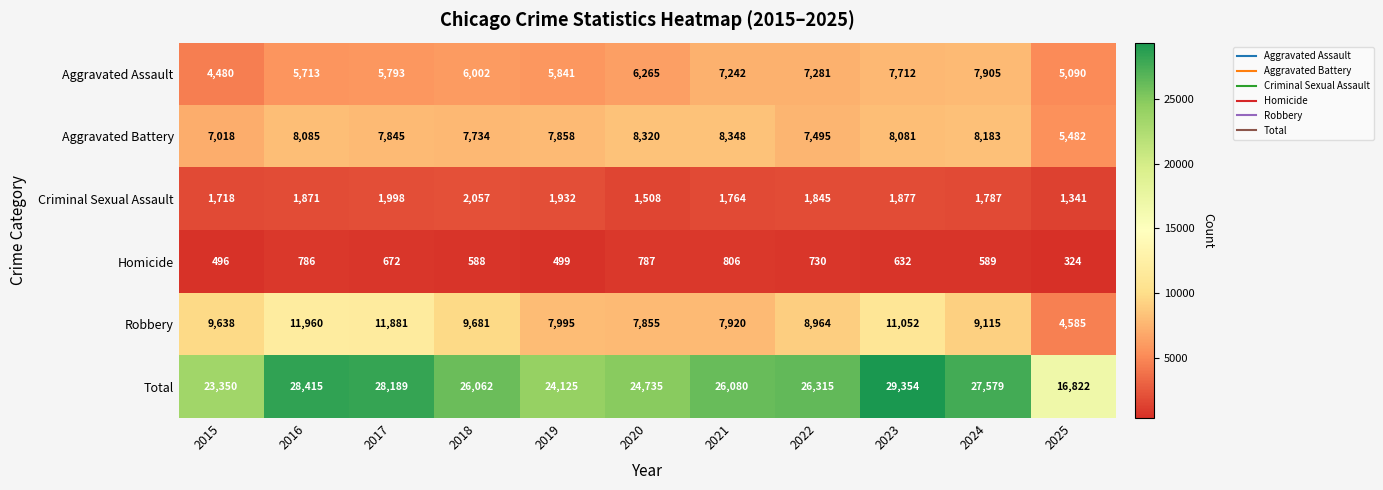

Which category has the highest value in the Criminal Sexual Assault series?

2018